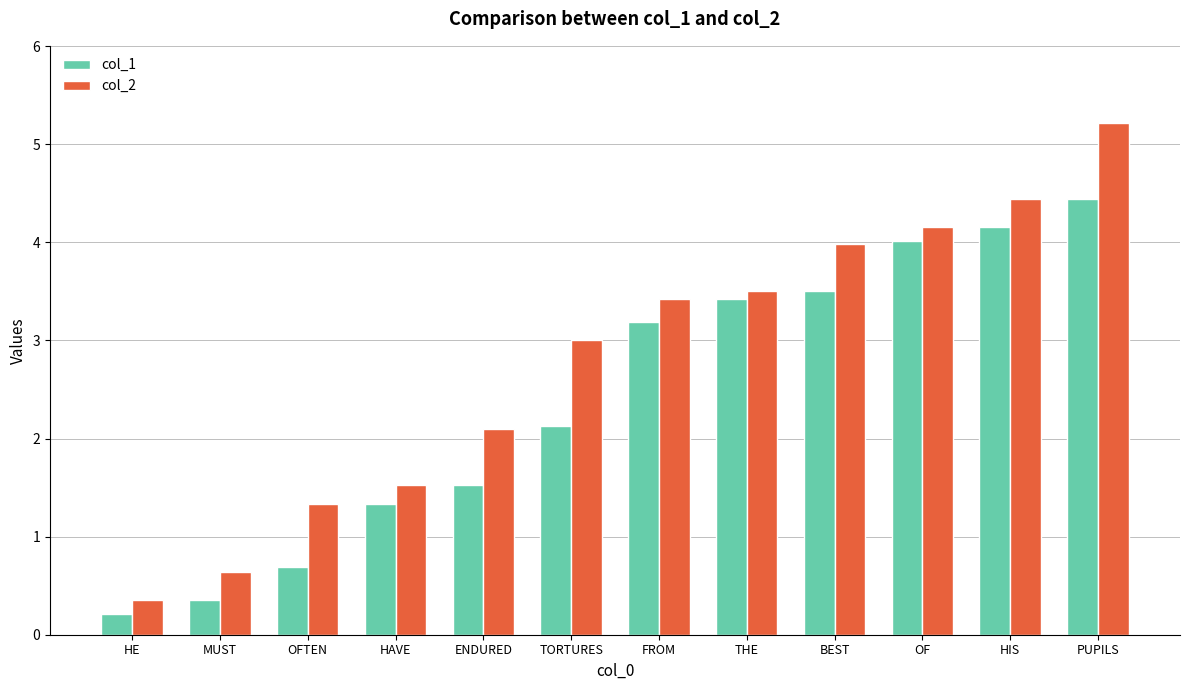

Rank the categories by col_1 value from lowest to highest.

HE, MUST, OFTEN, HAVE, ENDURED, TORTURES, FROM, THE, BEST, OF, HIS, PUPILS